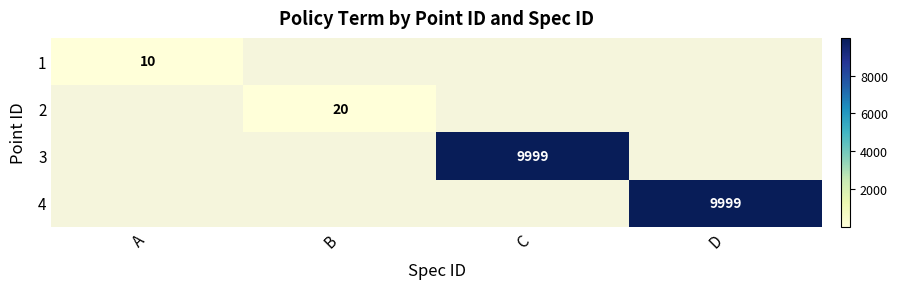

Which has a higher value, B or C?

C